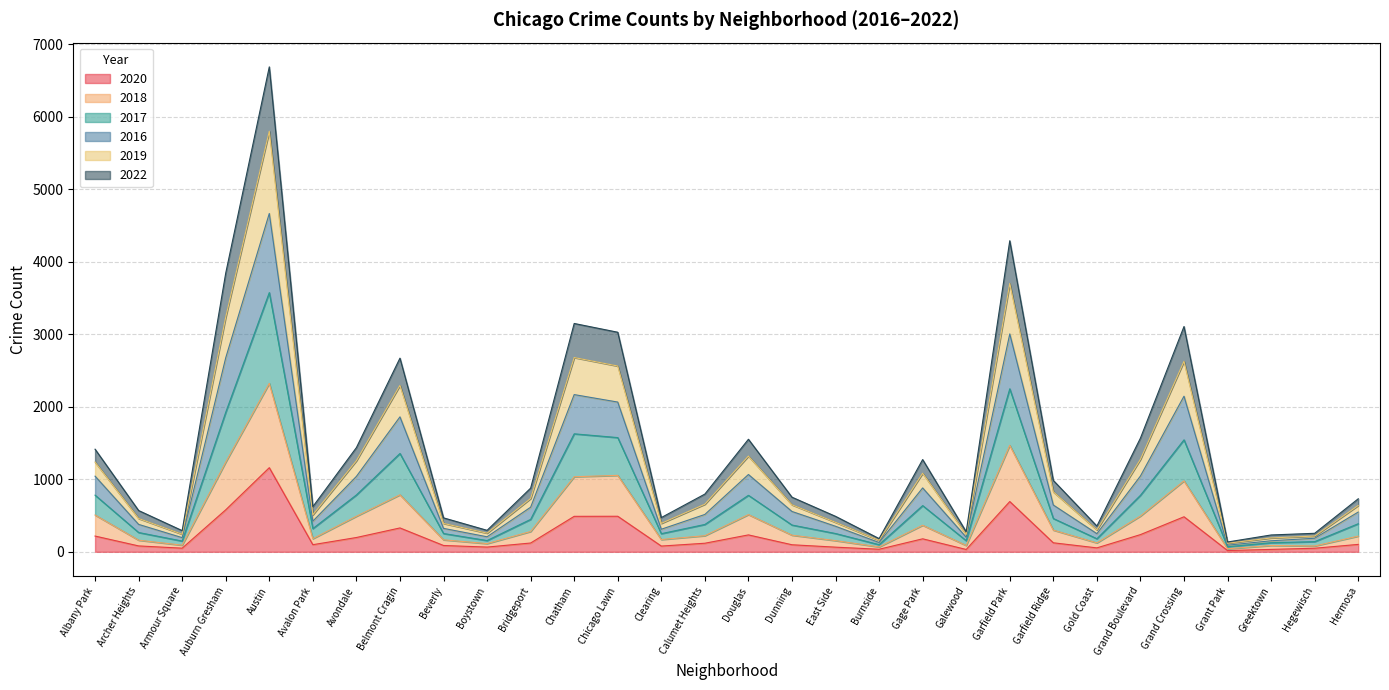

Which category has the highest value in the 2020 series?

Austin